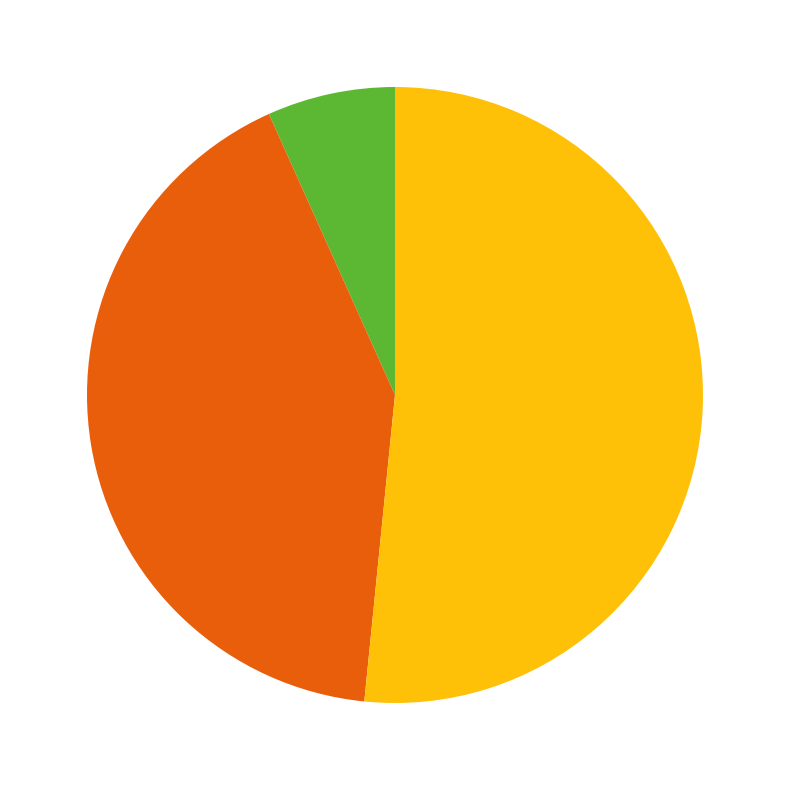

Is there a majority slice in this chart?

Yes